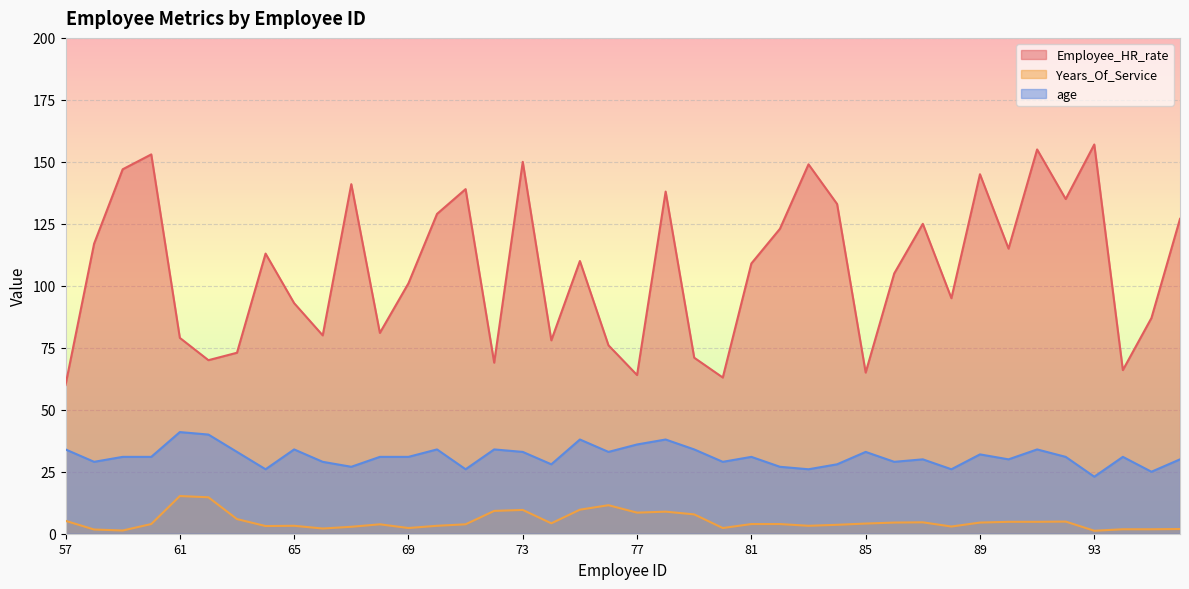

Is the value of age at 92 greater than the value of Employee_HR_rate at 84?

No